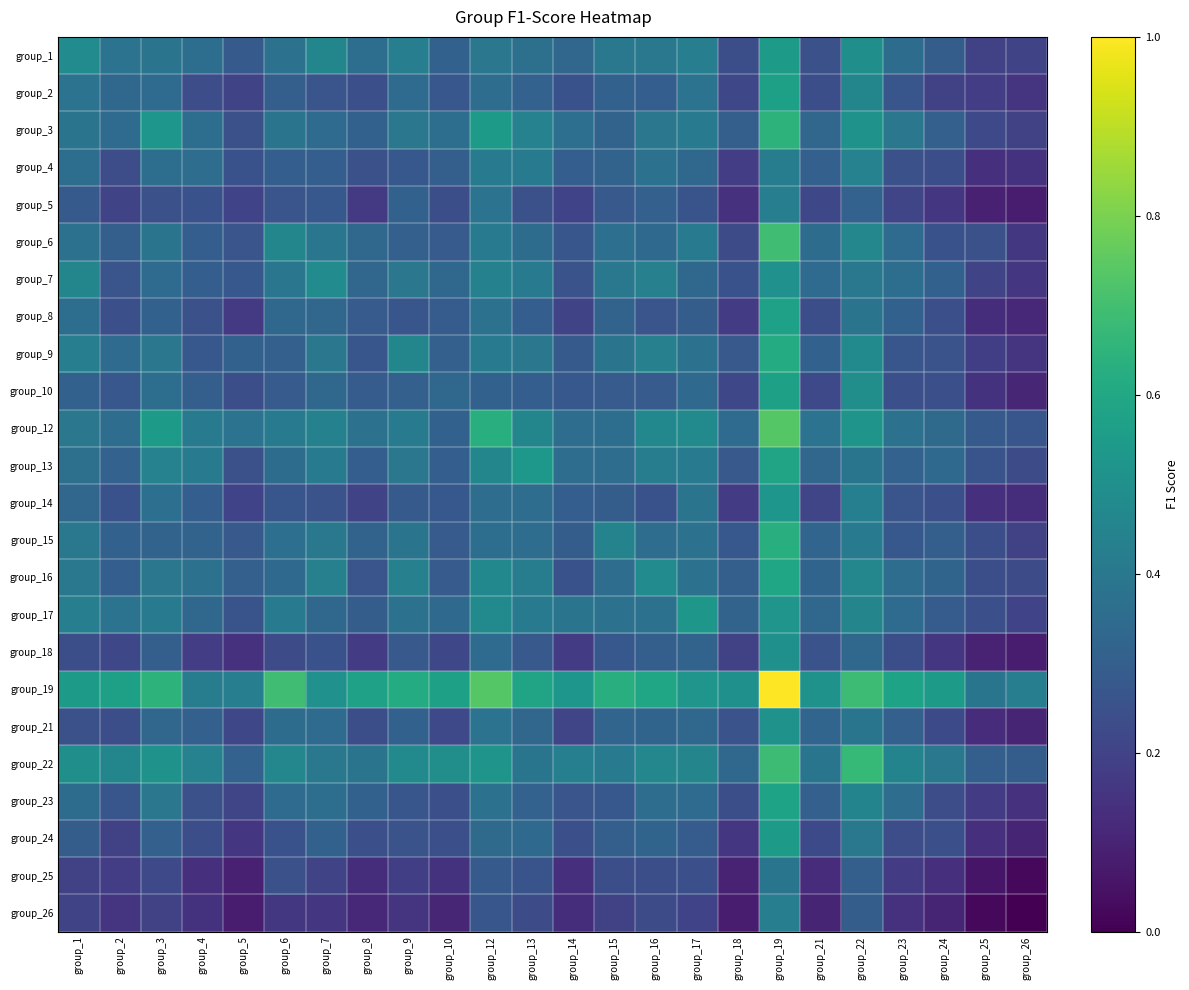

Which has a higher value, group_14 or group_16?

group_16